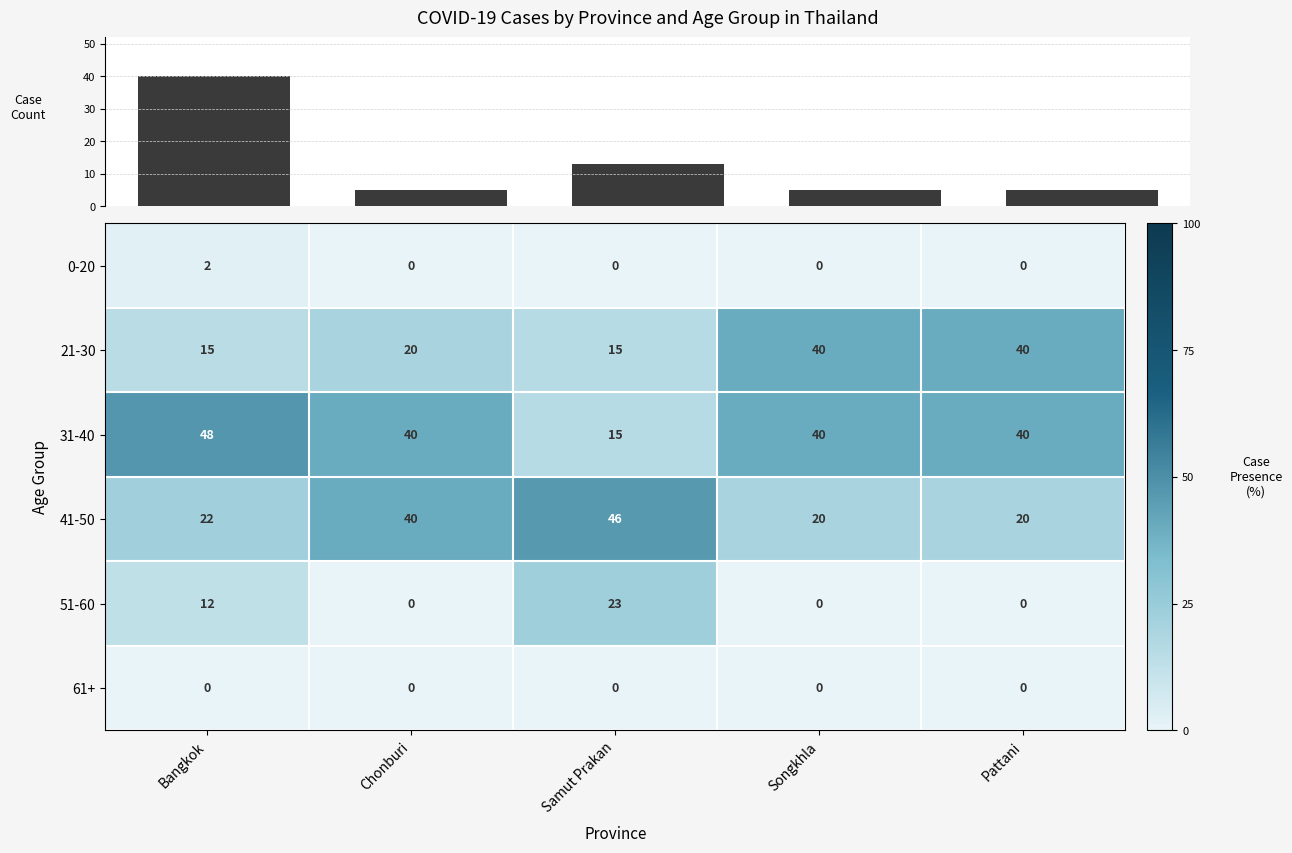

What is the minimum value for 41-50?

20